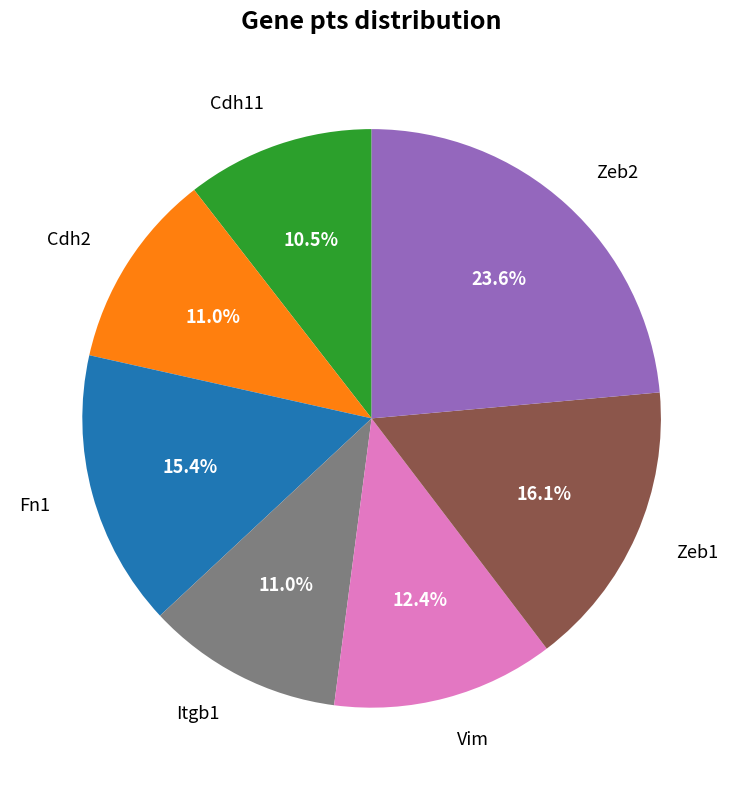

To the nearest percent, what is the average slice percentage?

14%